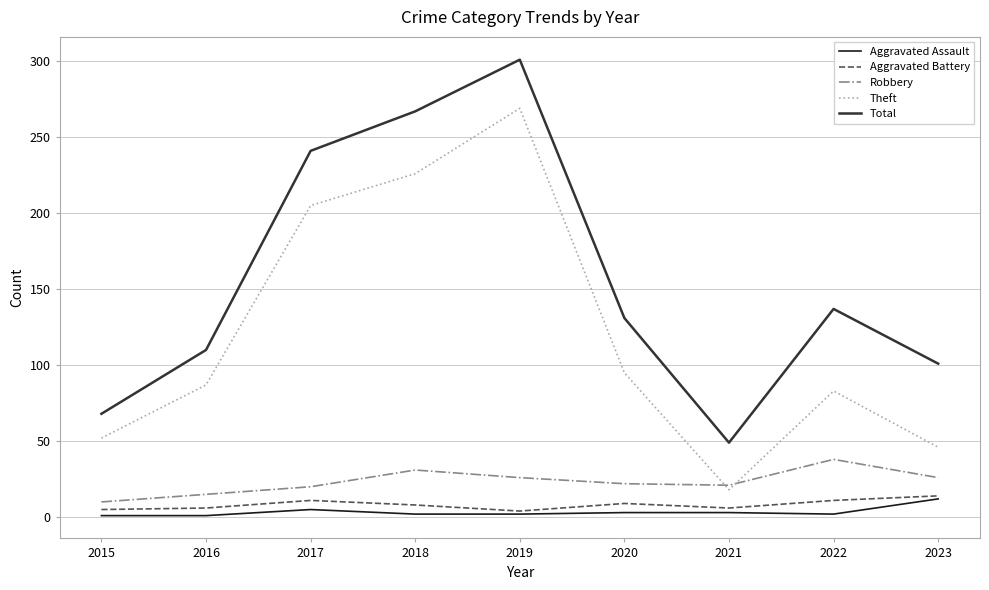

The Theft series shows 52 at 2015. True or false?

True